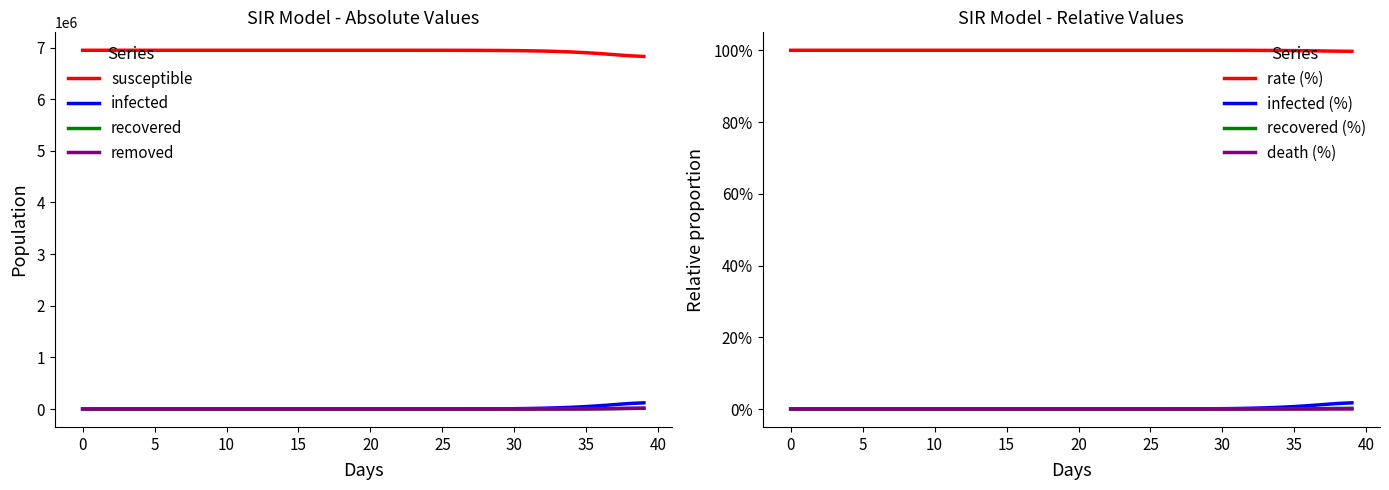

True or false: death (%) and rate (%) cross at least once.

False